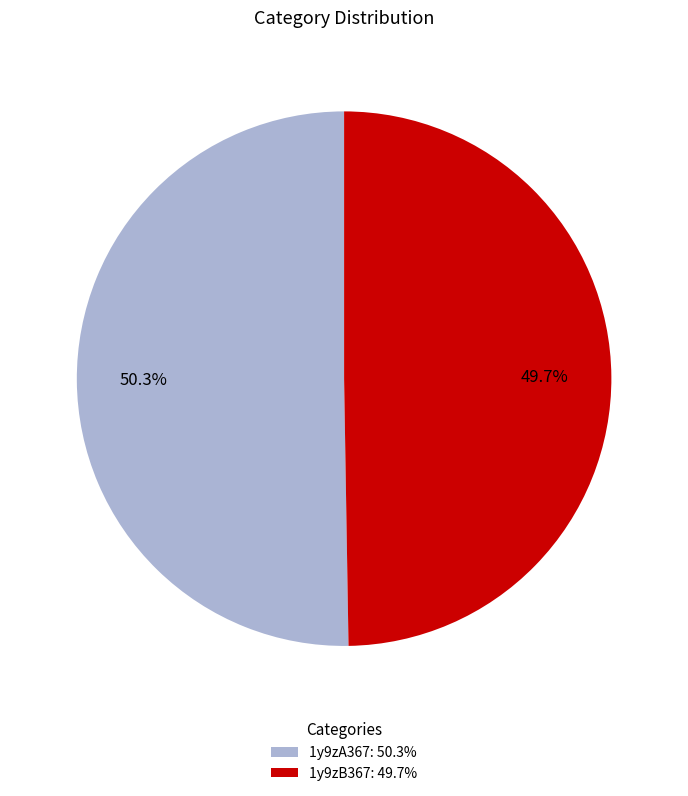

What percentage do 1y9zA367 and 1y9zB367 together represent?

100.0%